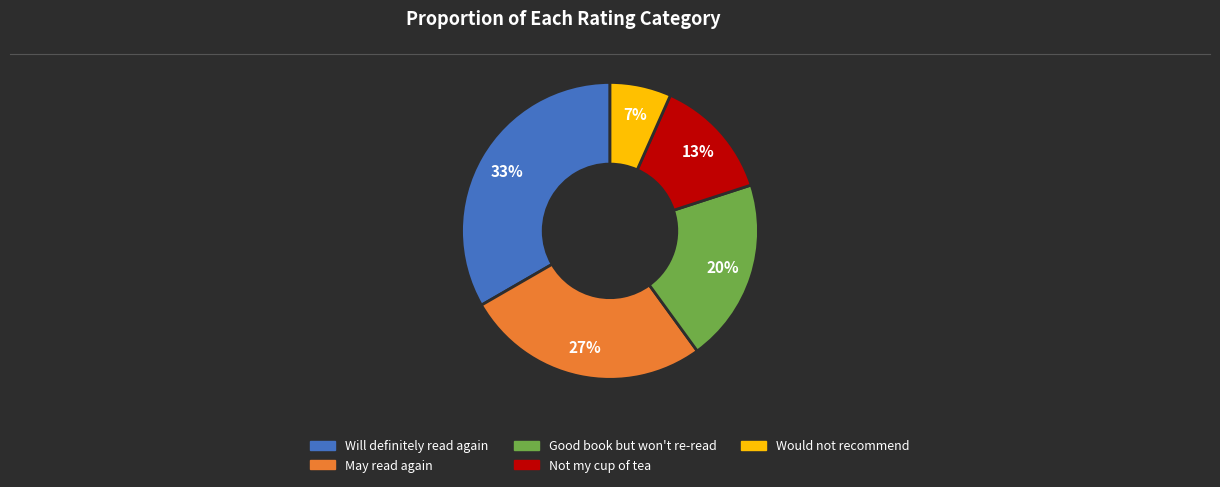

Which slice is the smallest?

Would not recommend